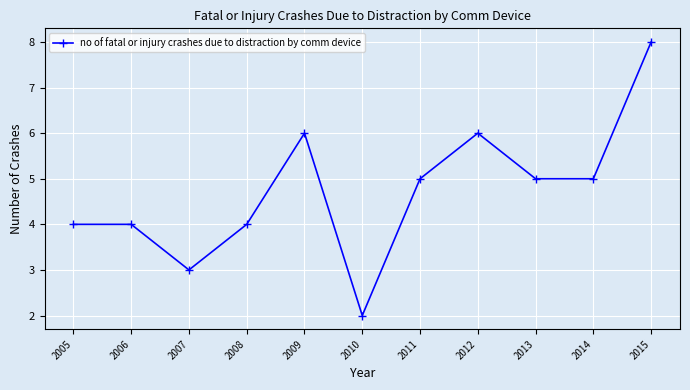

Is it true that the value at 2005 is 4?

True